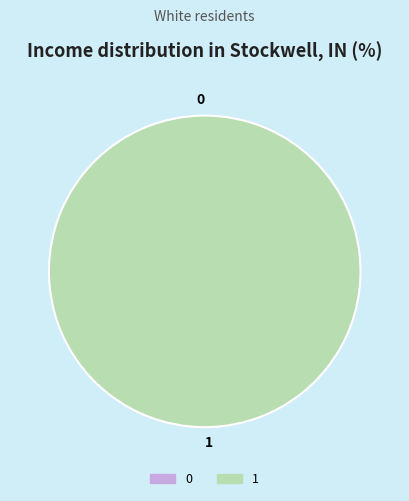

To the nearest percent, what portion does 1 represent?

100%